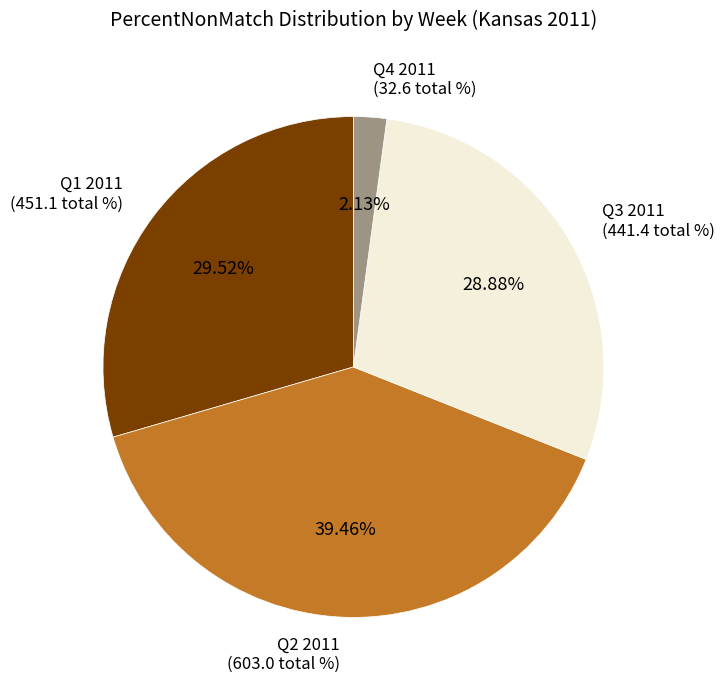

Is there any slice that represents more than half of the pie?

No